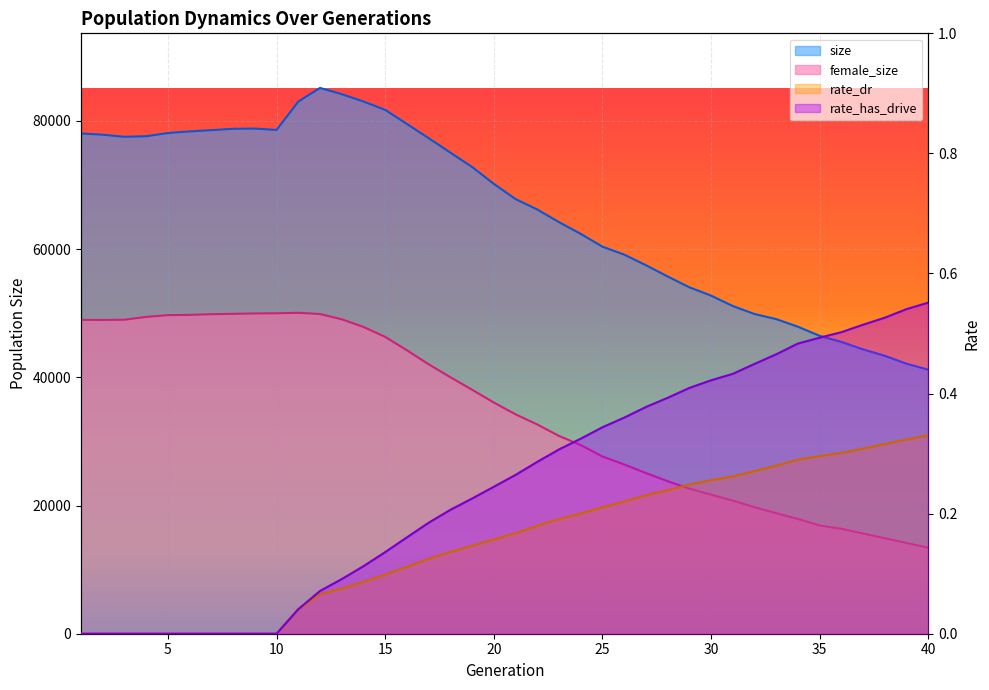

The value of rate_dr at 3 is 0.0. True or false?

True